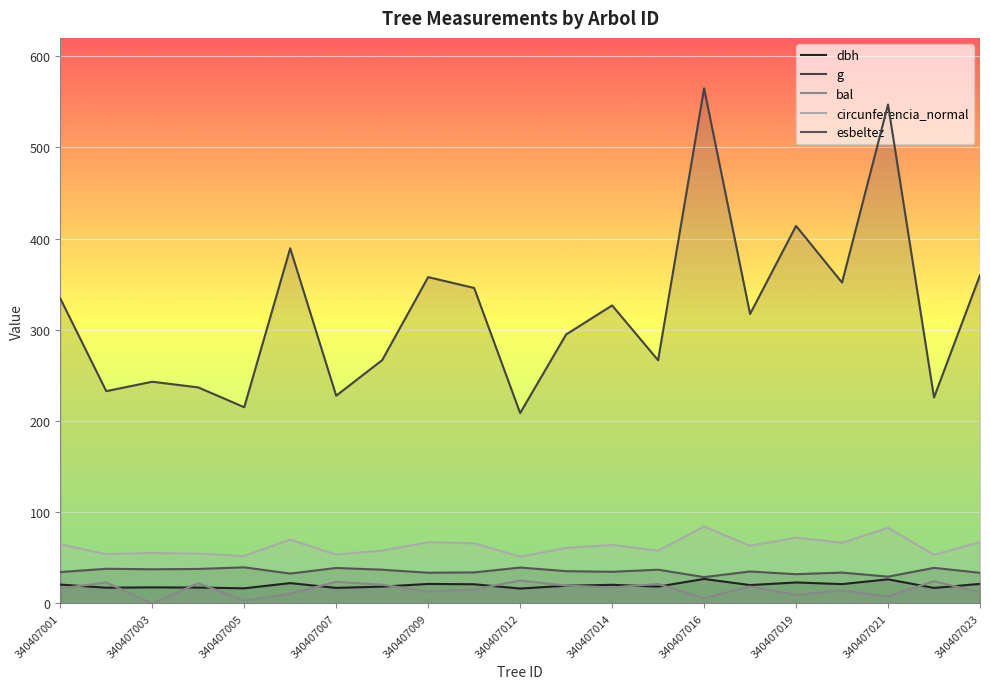

True or false: bal and g cross at least once.

False